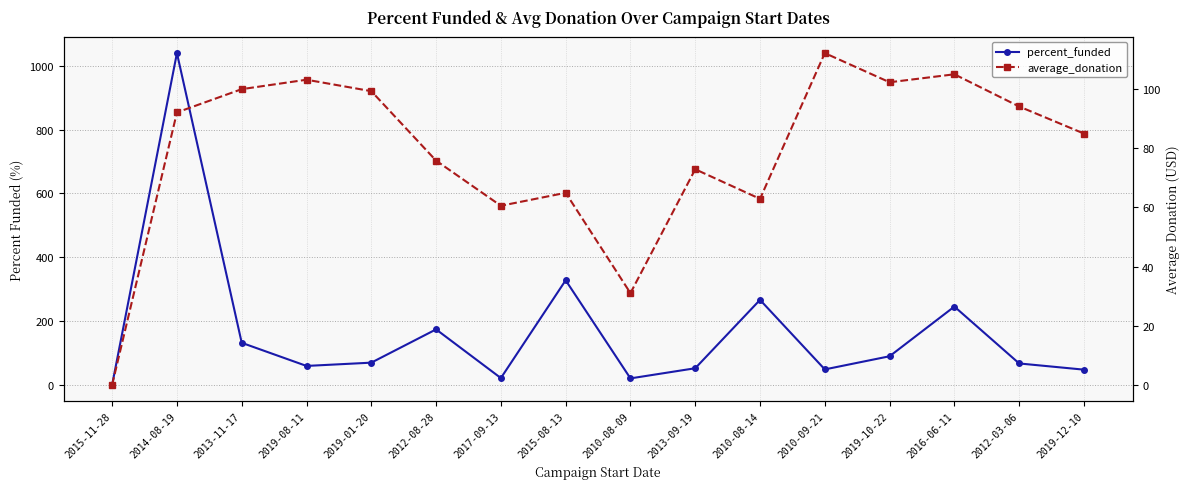

Where is the first local minimum for percent_funded?

2019-08-11